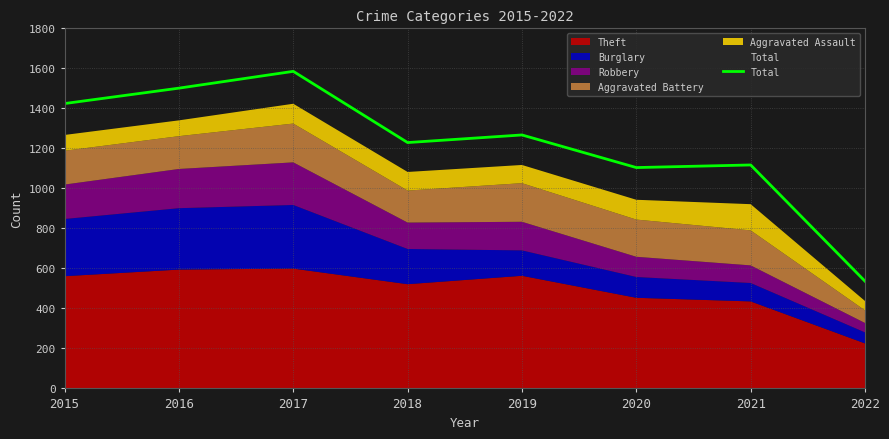

How many lines are shown in the chart?

1